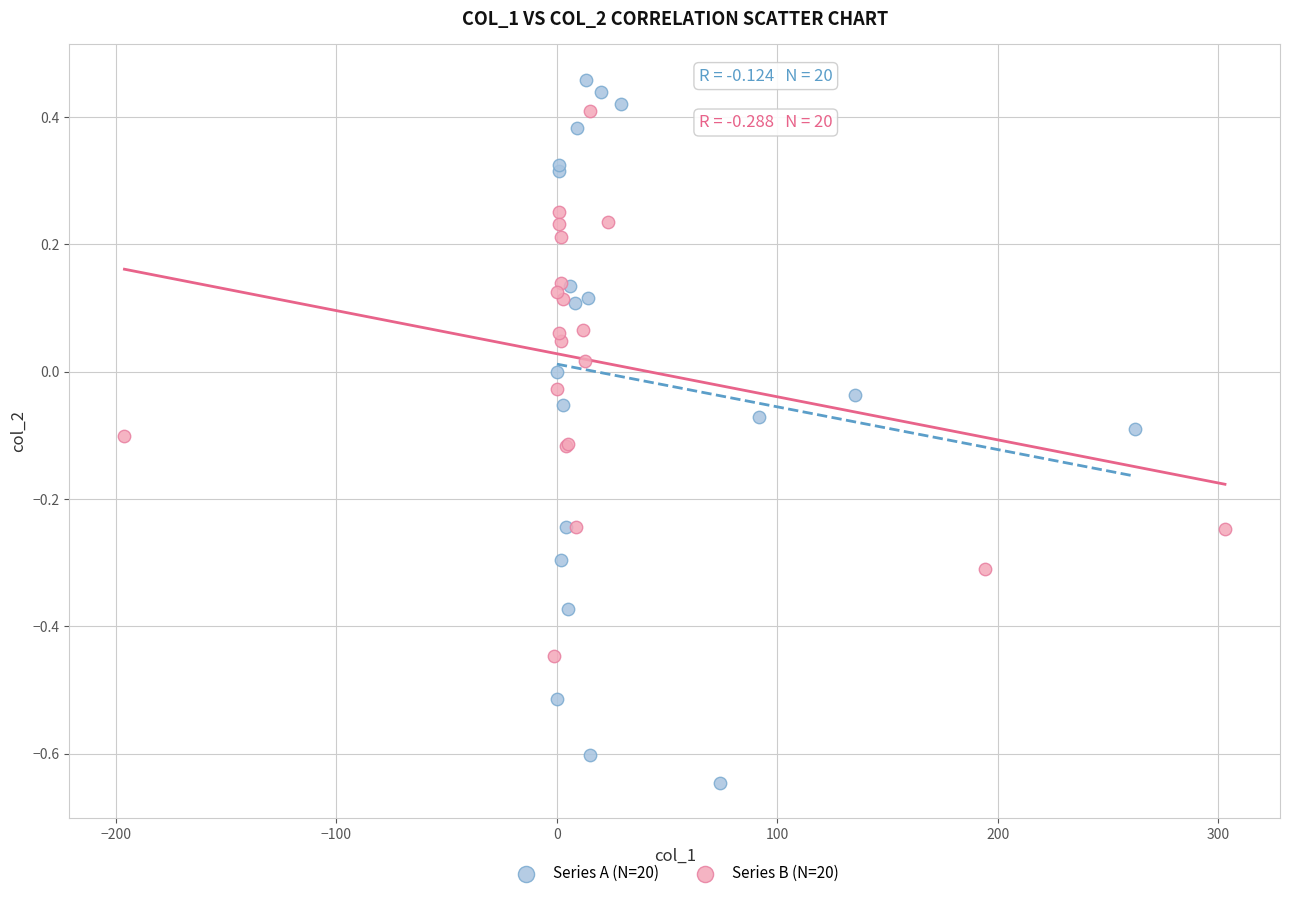

Which series reaches the maximum Y coordinate?

Series A (N=20)